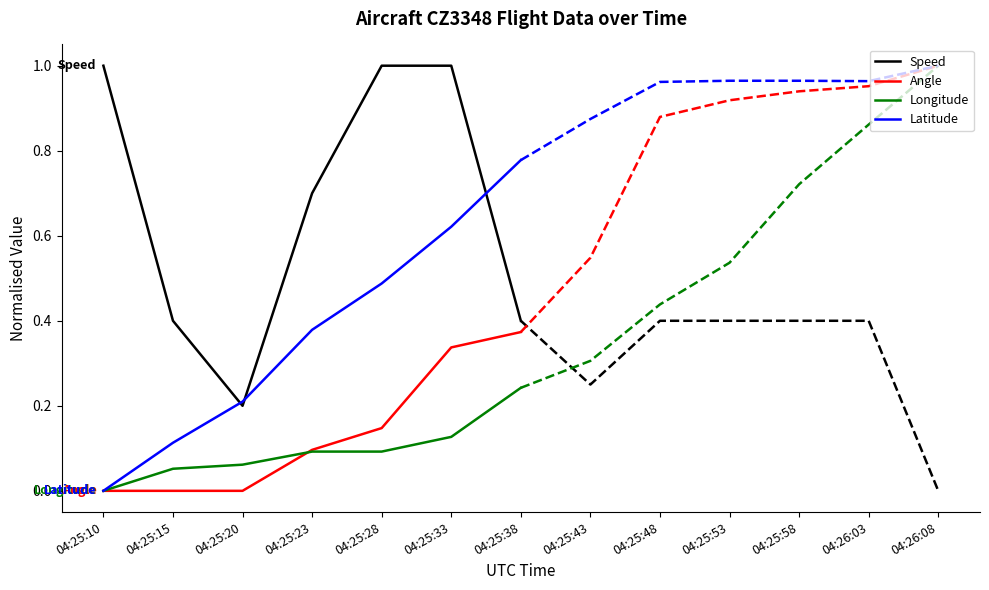

Does the chart display data point markers on the line(s)?

No